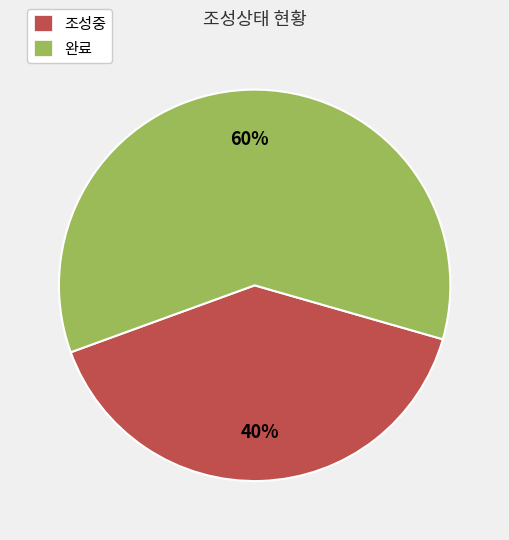

Do 조성중 and 완료 together represent more than half of the pie?

Yes